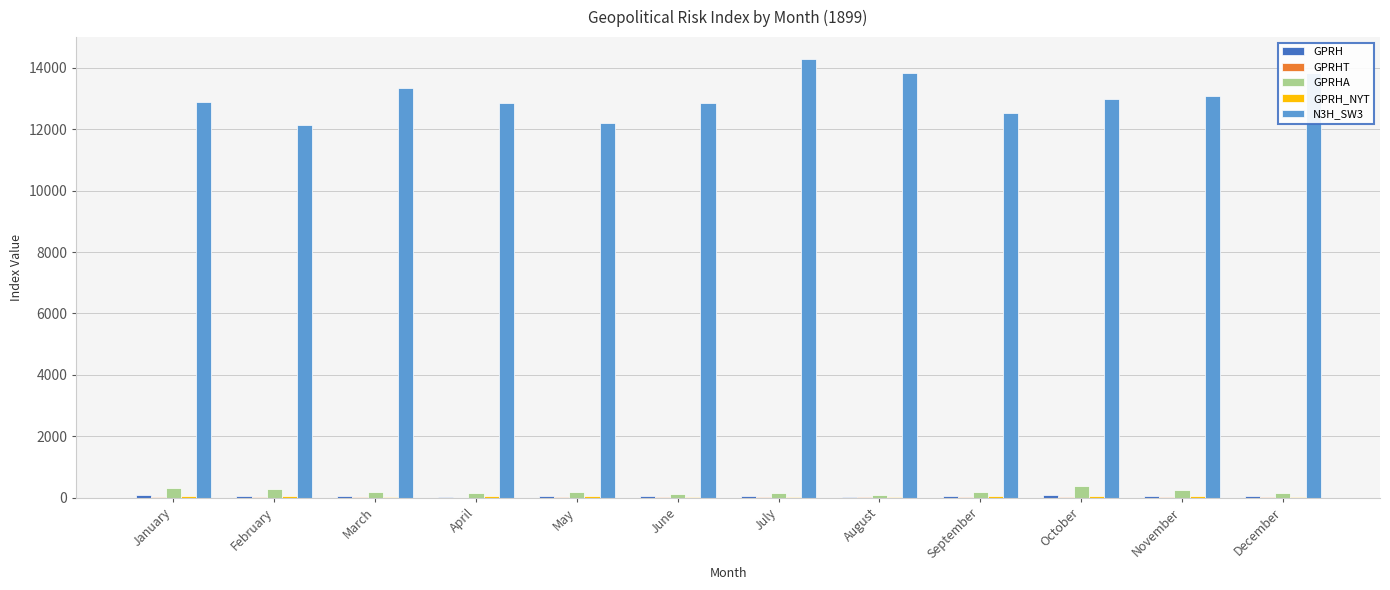

How many groups of bars are there?

12